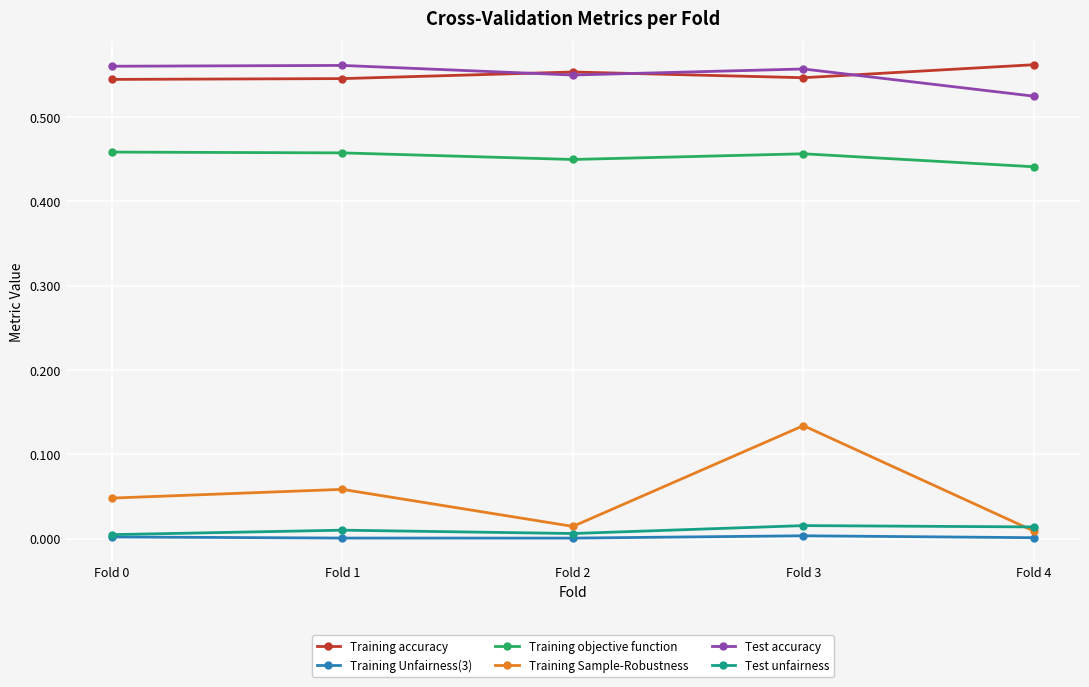

How many series are shown in this chart?

6